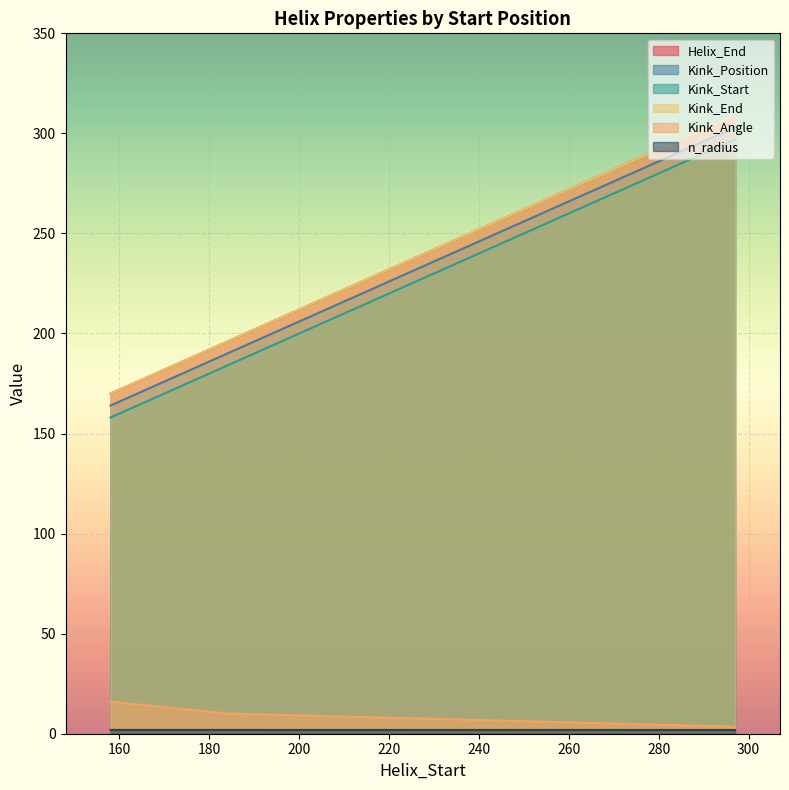

What value does the Kink_End series have at 158?

170.0